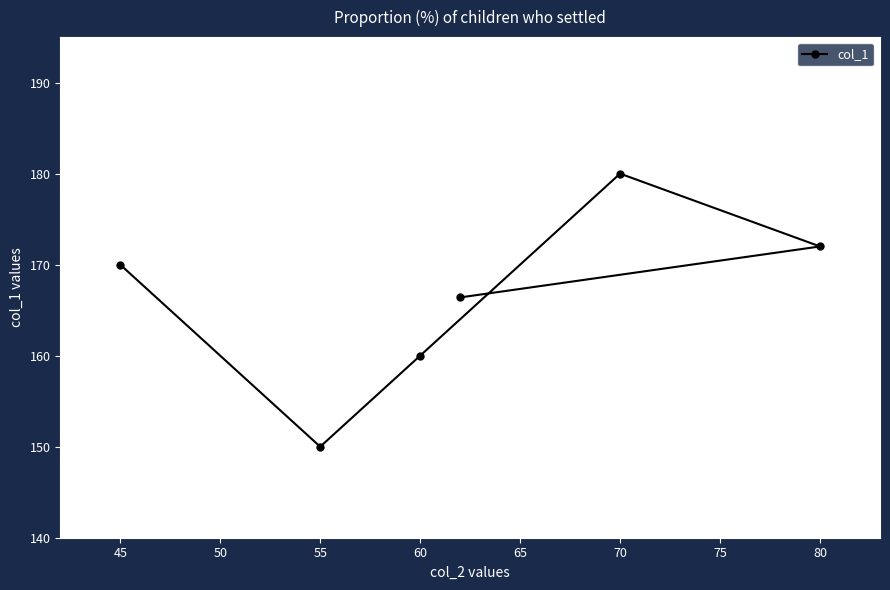

True or false: the data has more than 0 interior local peaks.

True